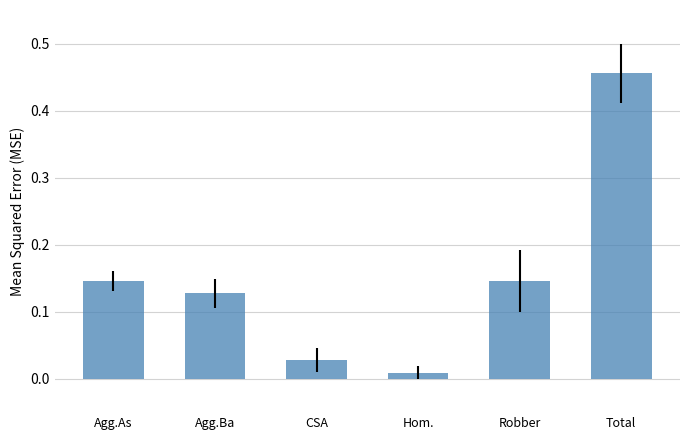

Which category has the lowest value across all series?

Hom.